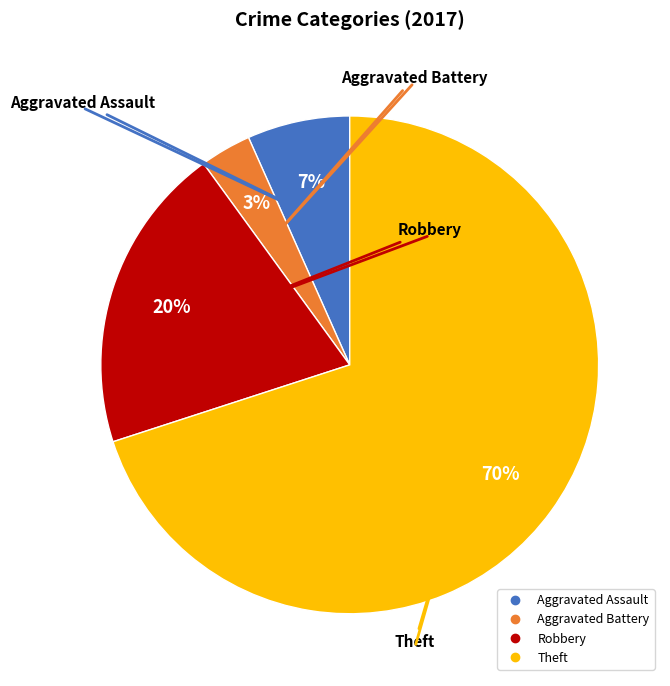

Which has a higher value, Theft or Aggravated Assault?

Theft